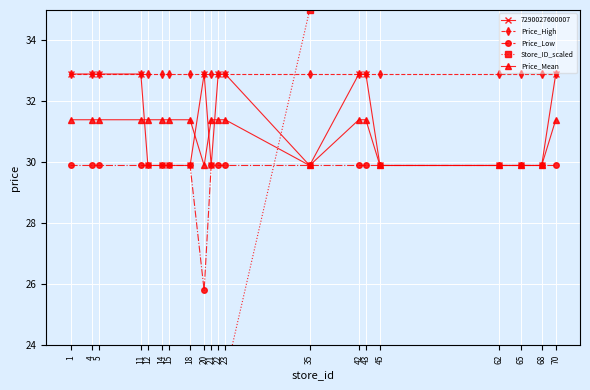

Reading right to left, list all the values displayed in this chart.

Price_High: 32.9	32.9	32.9	32.9	32.9	32.9	32.9	32.9	32.9	32.9	32.9	32.9	32.9	32.9	32.9	32.9	32.9	32.9	32.9	32.9
Price_Low: 29.9	29.9	29.9	29.9	29.9	29.9	29.9	29.9	29.9	29.9	29.9	25.8	29.9	29.9	29.9	29.9	29.9	29.9	29.9	29.9
Store_ID_scaled: 70.0	68.0	65.0	62.0	45.0	43.0	42.0	35.0	23.0	22.0	21.0	20.0	18.0	15.0	14.0	12.0	11.0	5.0	4.0	1.0
Price_Mean: 31.4	29.9	29.9	29.9	29.9	31.4	31.4	29.9	31.4	31.4	31.4	29.9	31.4	31.4	31.4	31.4	31.4	31.4	31.4	31.4